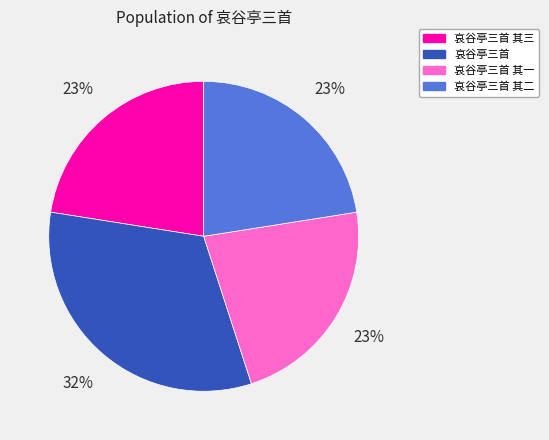

Which category has the biggest portion of the pie?

哀谷亭三首